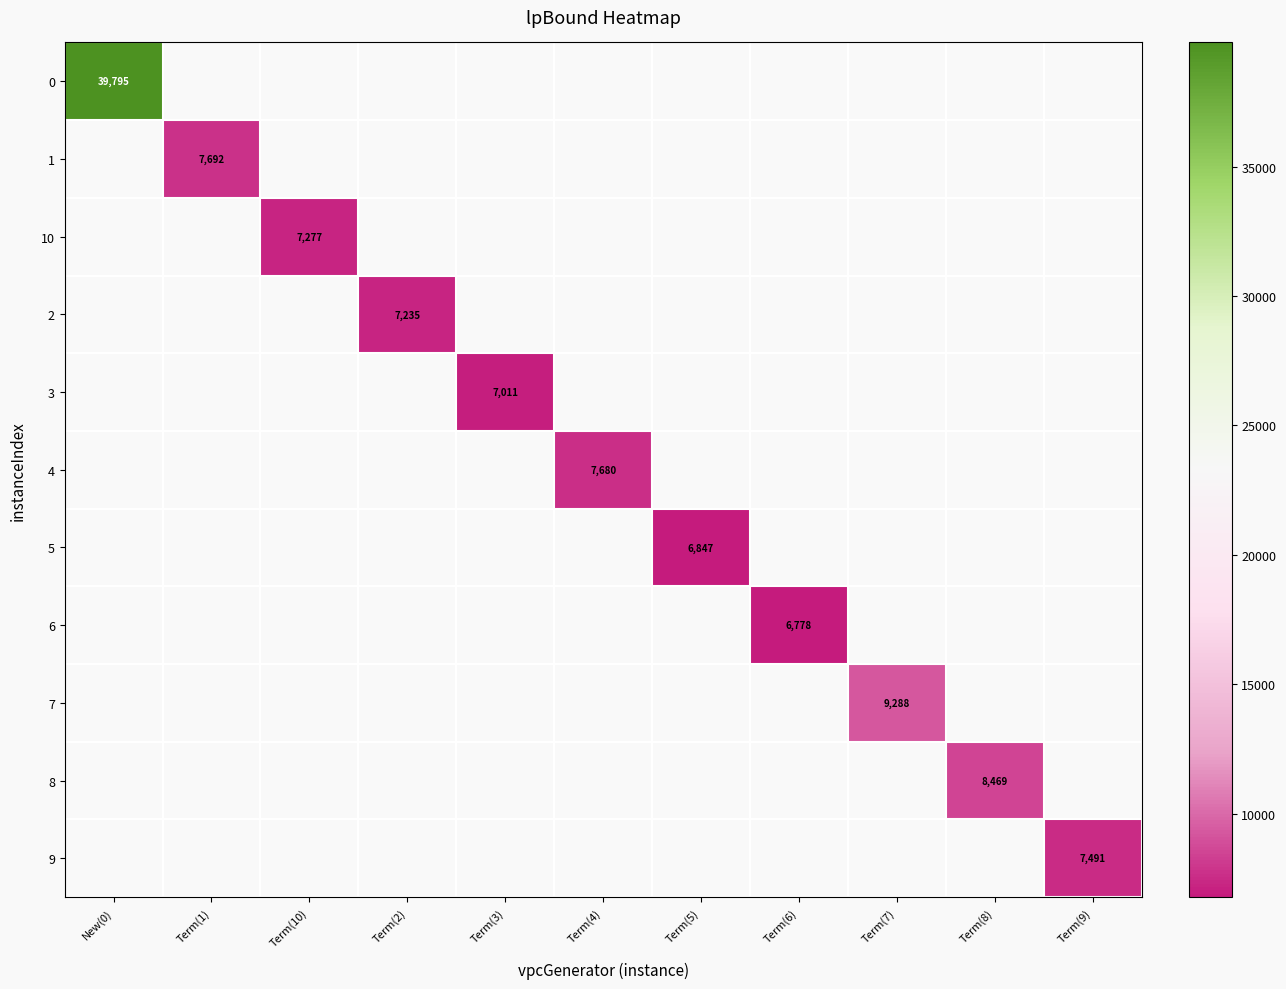

How many values in 10 are above zero?

1